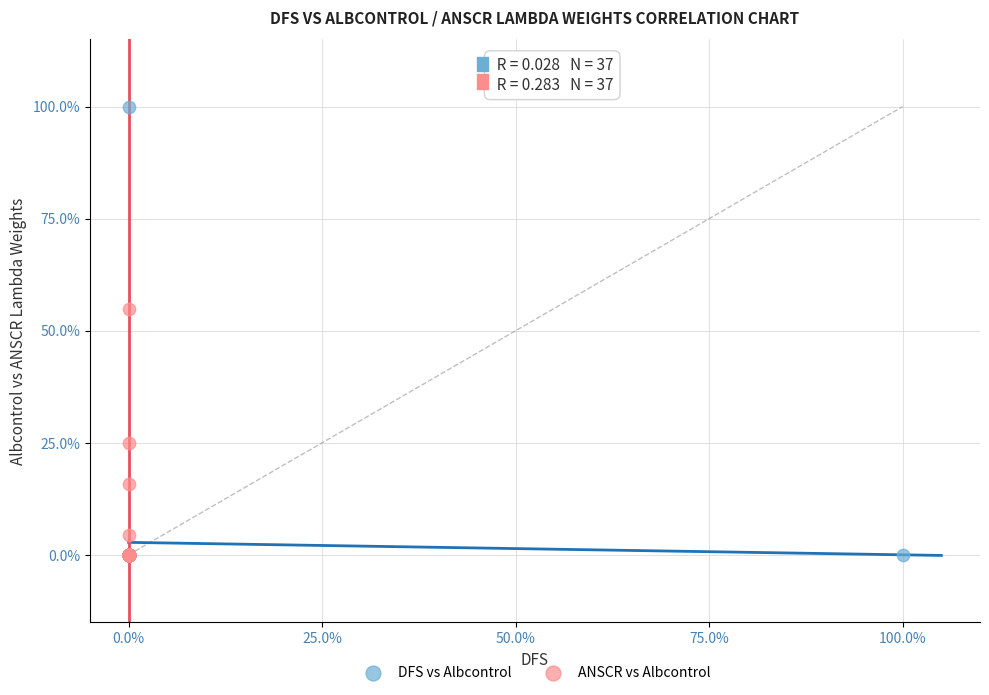

What are all the series names shown in the legend?

DFS vs Albcontrol, ANSCR vs Albcontrol